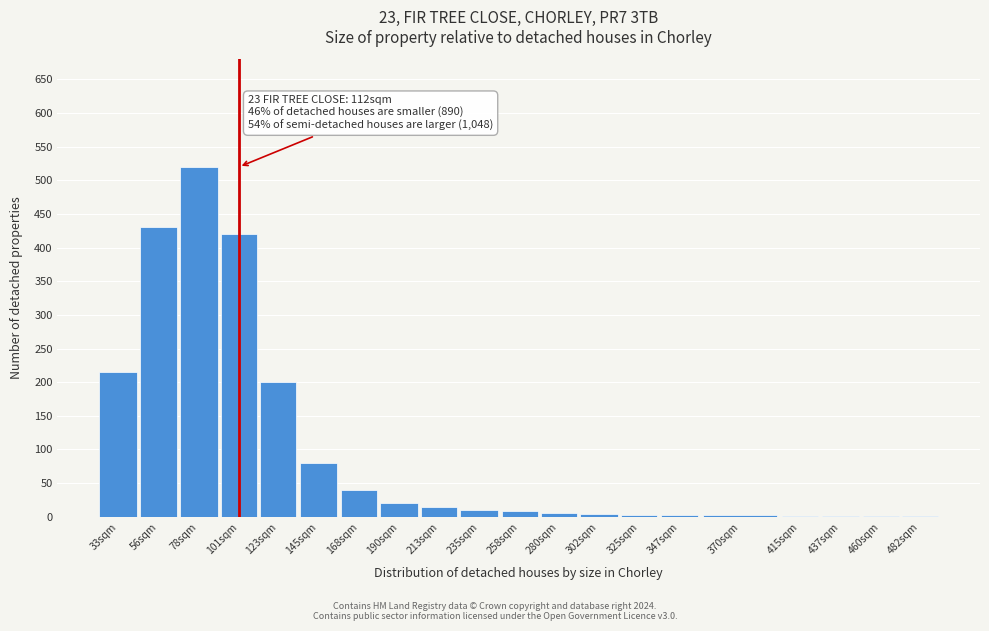

What is the maximum value shown in the chart?

520